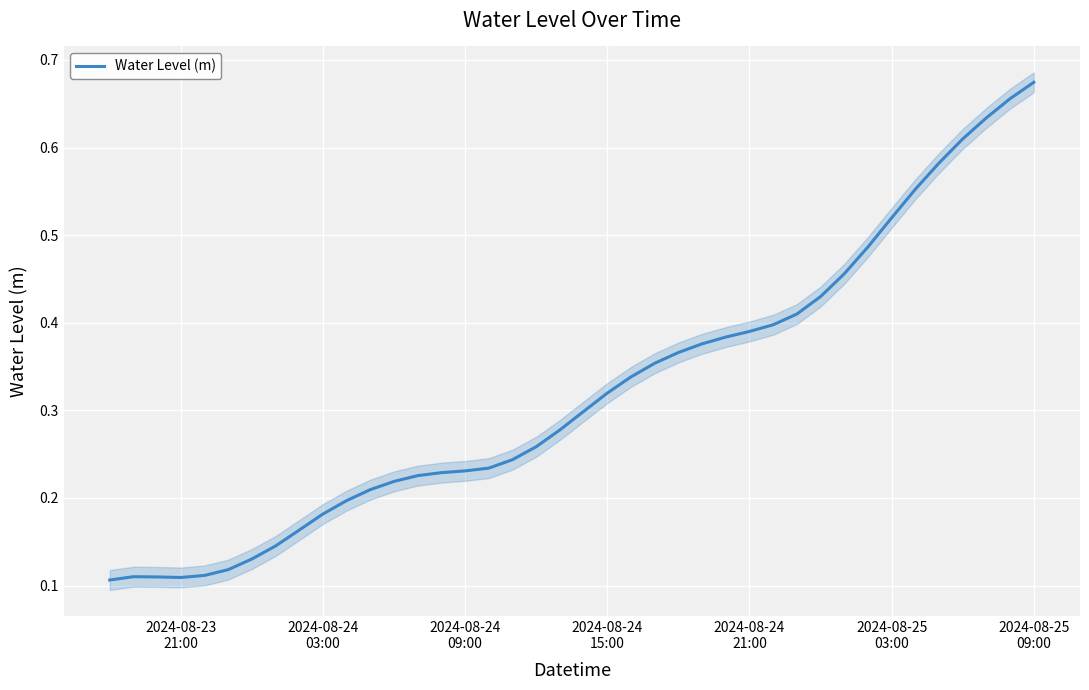

Which label corresponds to the smallest value in the chart?

2024-08-23
21:00